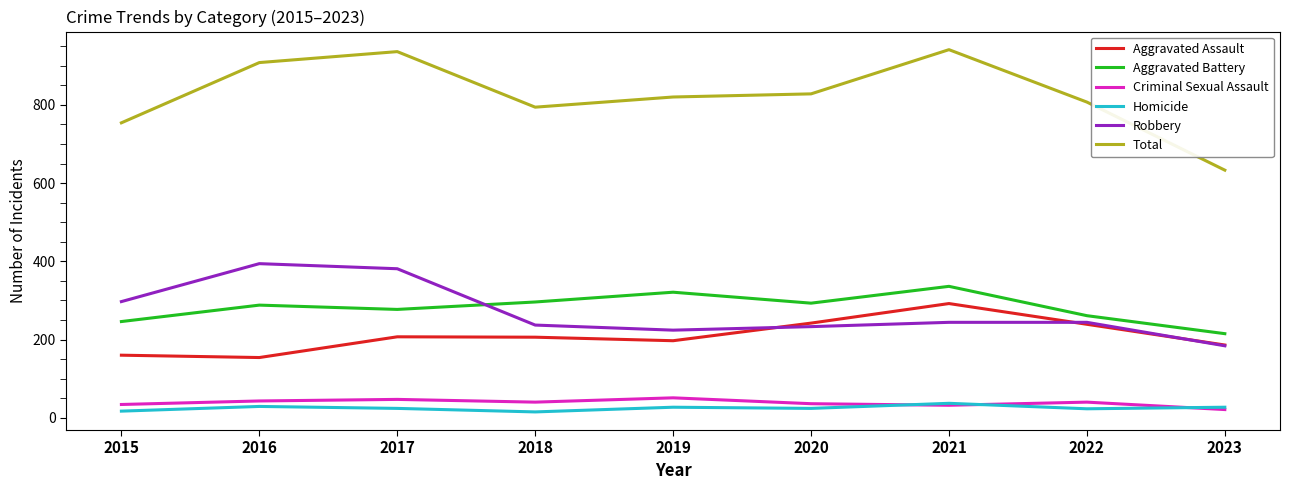

What is the minimum value for Aggravated Battery?

215